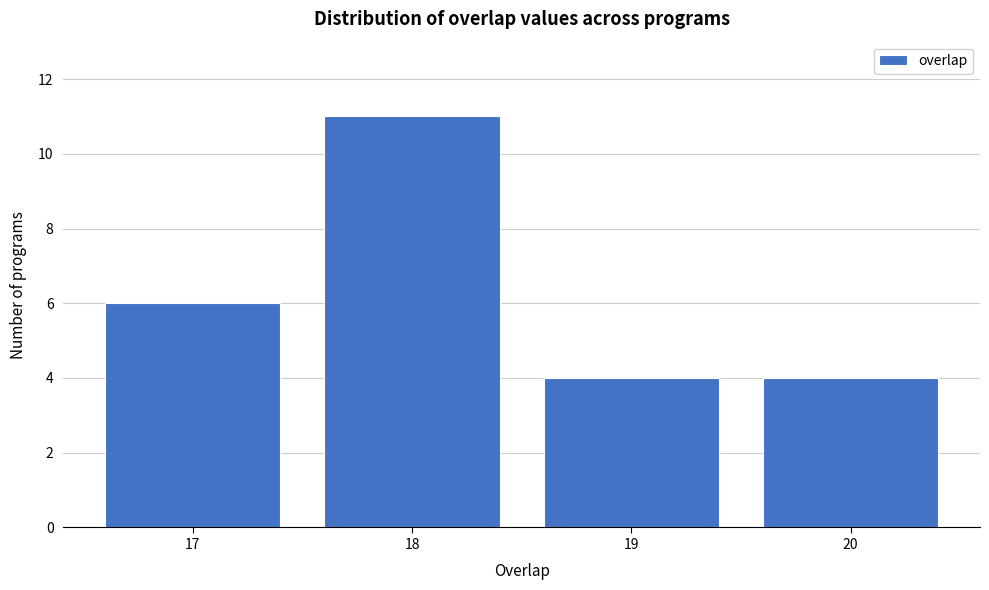

Reading left to right, list all the values displayed in this chart.

17=6	18=11	19=4	20=4